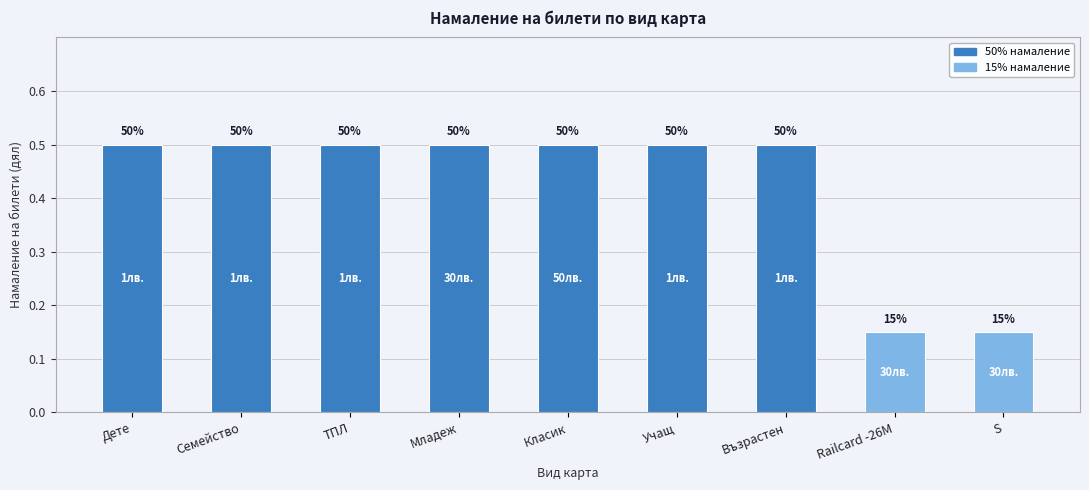

What is the label of the 9th bar from the left?

S